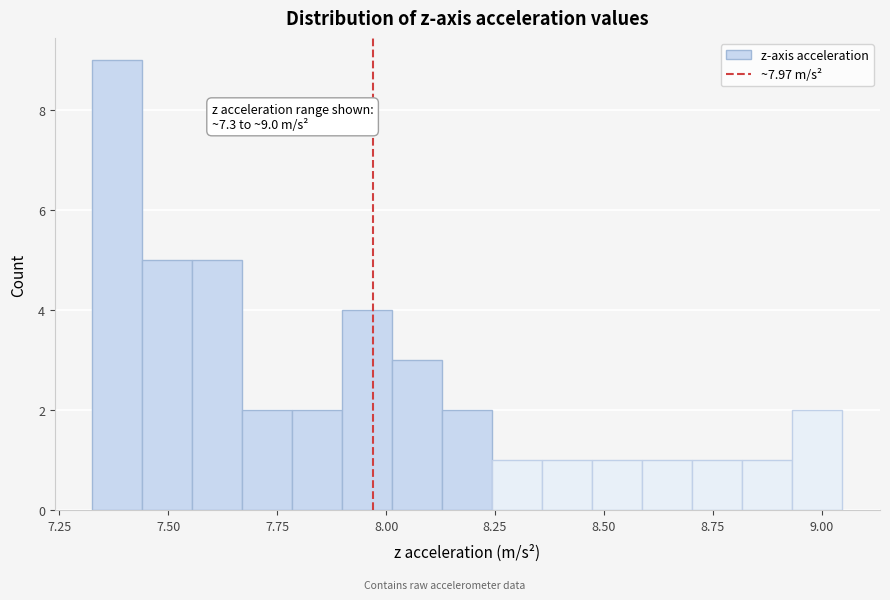

Around what value on the x-axis is the tallest bar? Give the approximate position of its centre, as read against the axis.

7.40